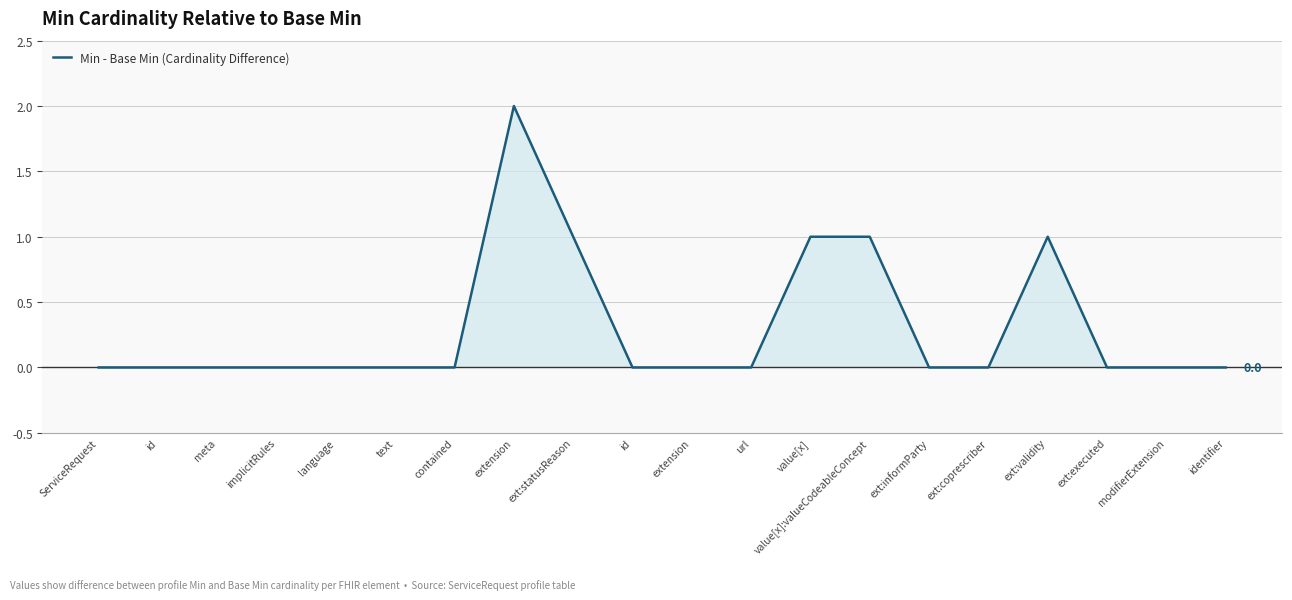

How many points are higher than both their immediate neighbors (excluding endpoints)?

2